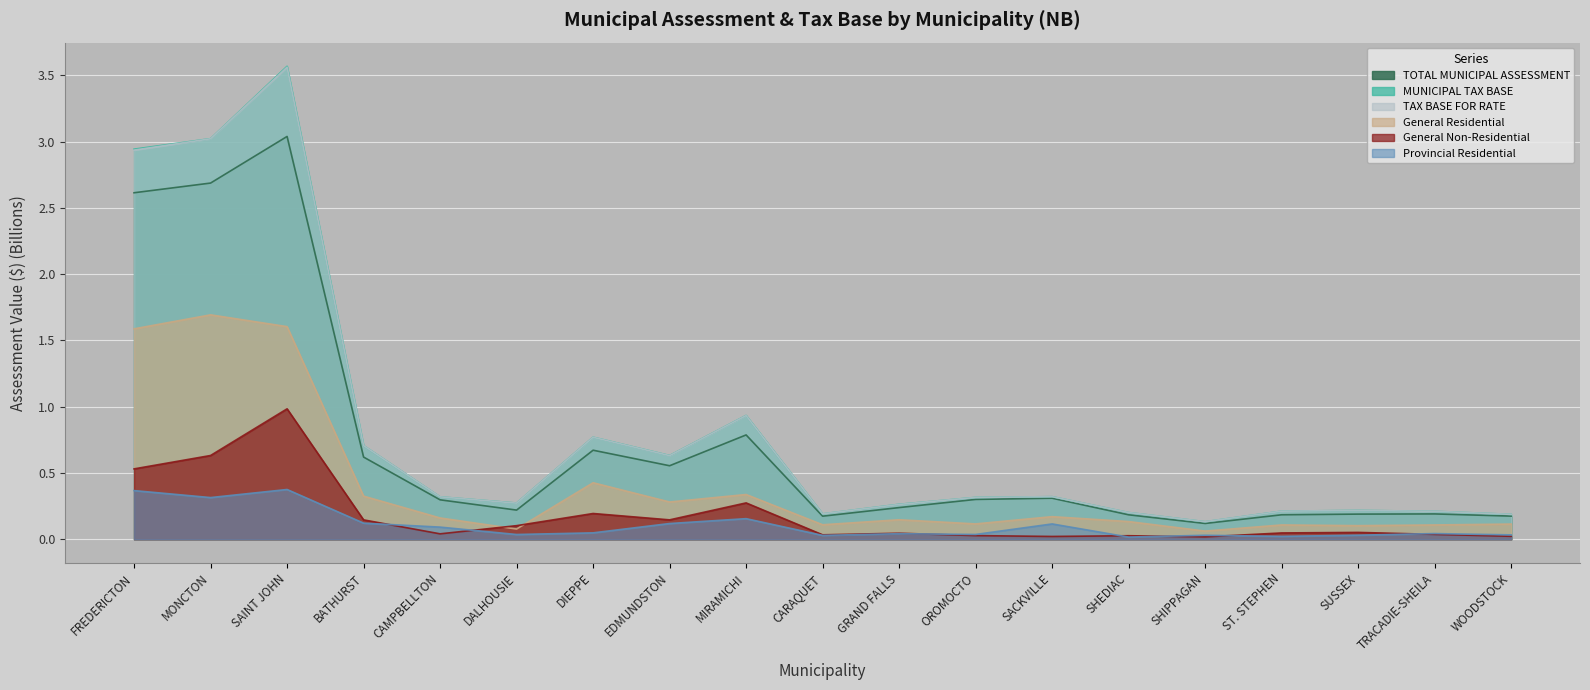

At which category is the sum across all series the highest?

SAINT JOHN